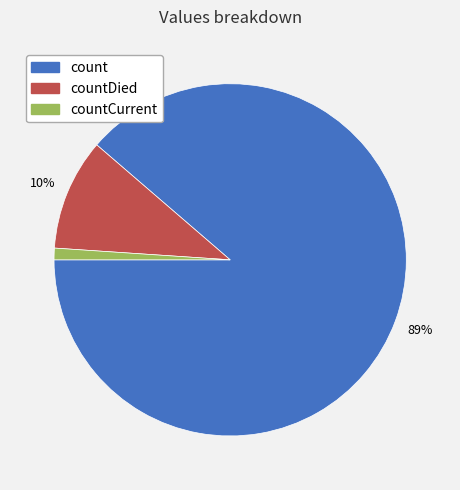

Is there a majority slice in this chart?

Yes